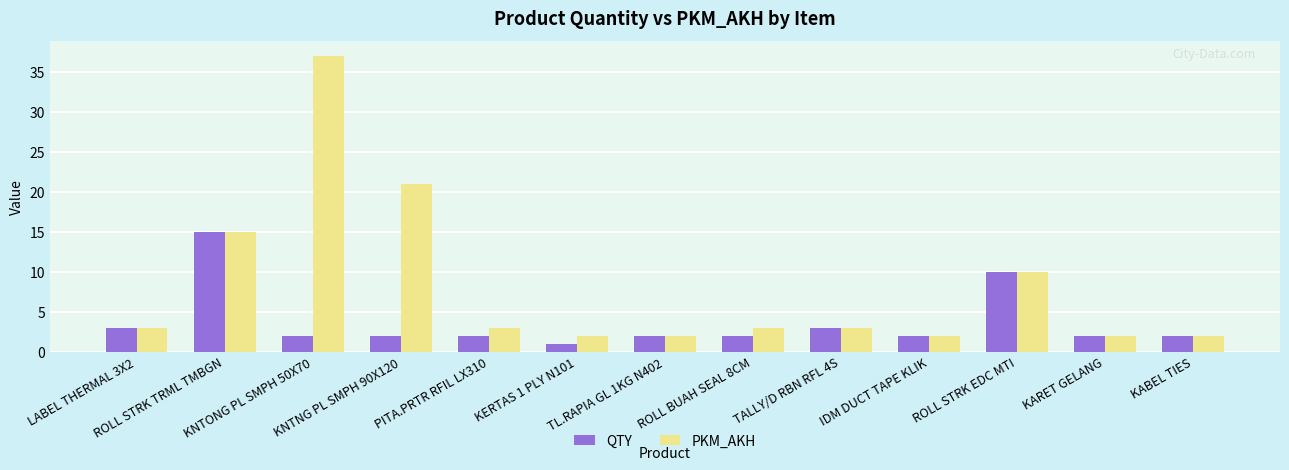

What is the difference between the QTY values at PITA.PRTR RFIL LX310 and ROLL STRK TRML TMBGN?

13